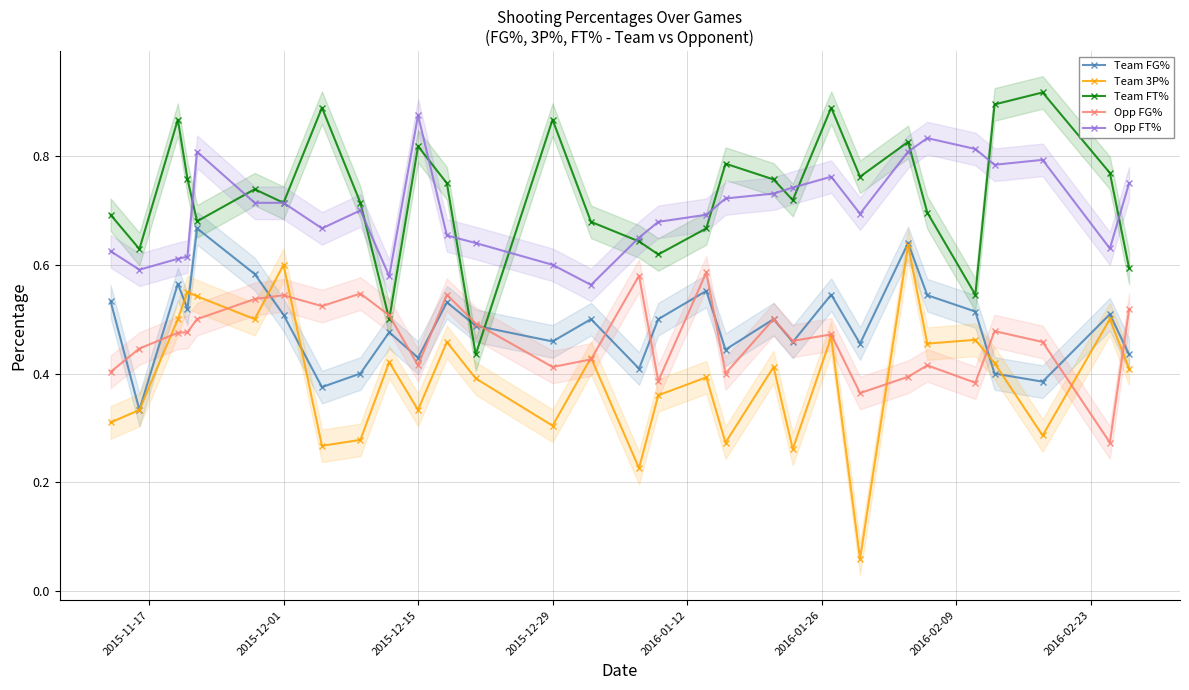

In Opp FG%, how many points are higher than both neighbors (excluding endpoints)?

9